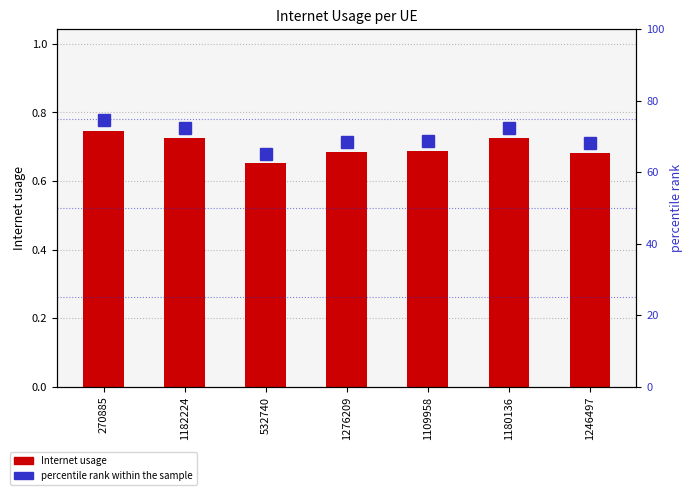

Rank the series by their average value, from lowest to highest.

Internet usage, percentile rank within the sample